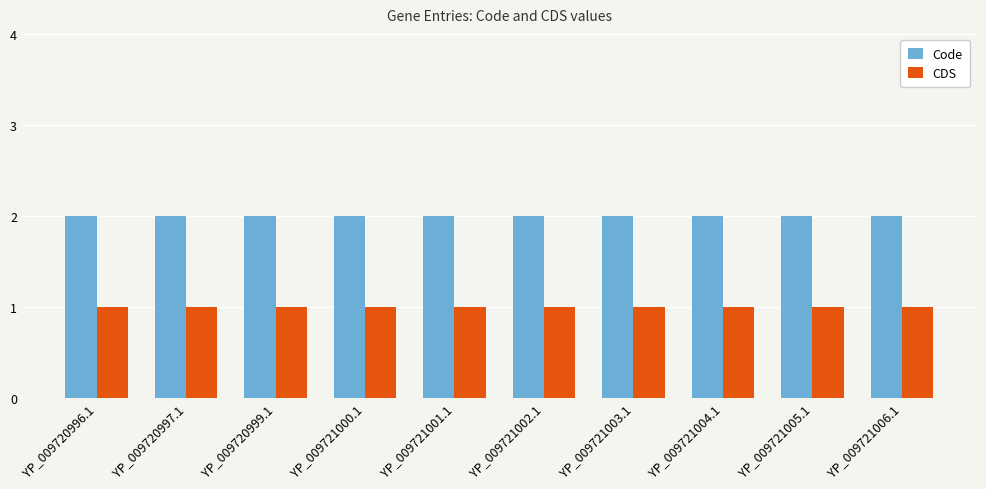

Is it true that CDS equals 1 at YP_009721000.1?

True